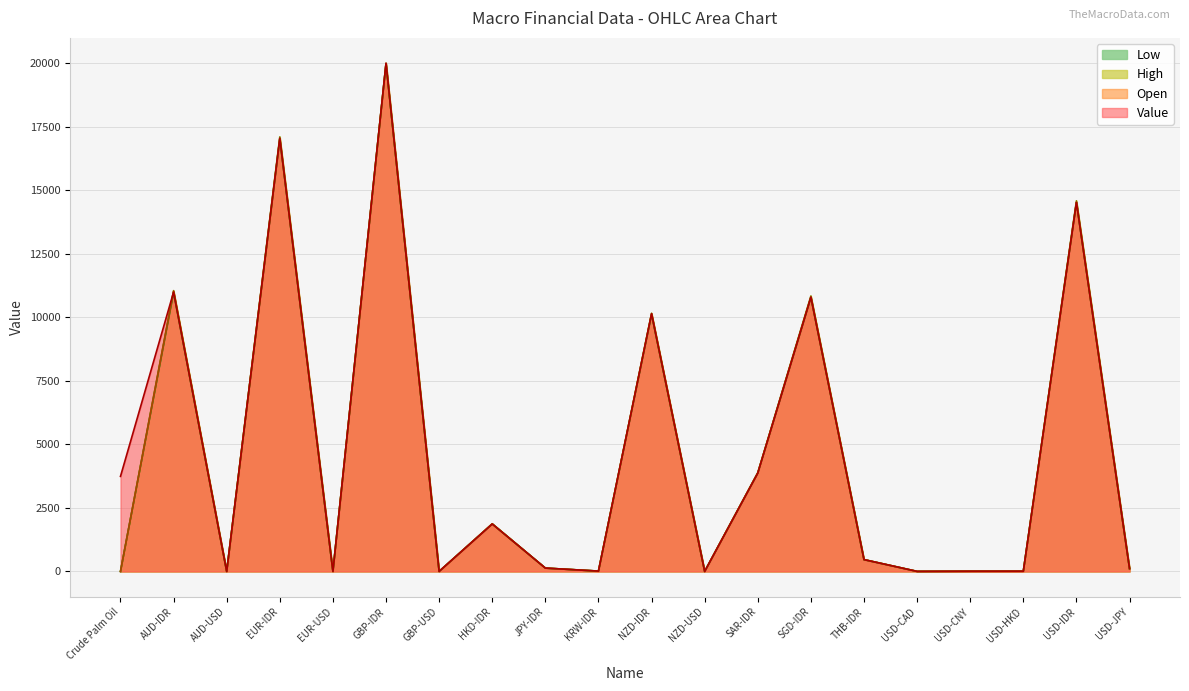

Which category has the highest value across all series?

GBP-IDR